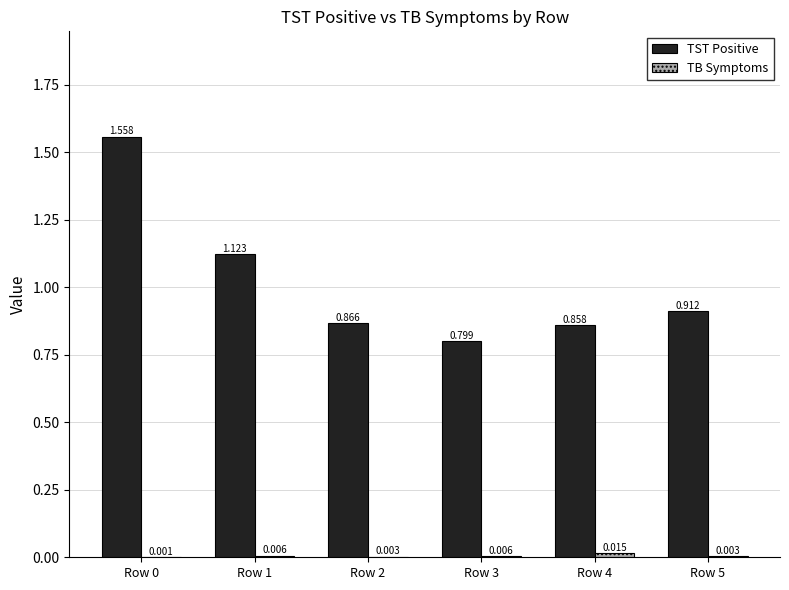

Between Row 0 and Row 5, which series saw the biggest shift?

TST Positive